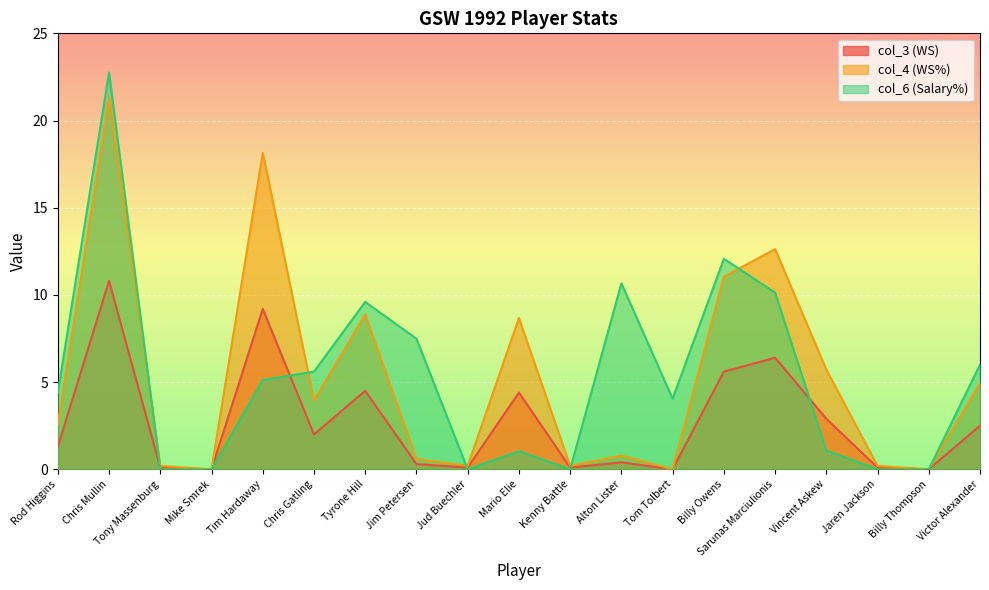

What is the average value of the col_4 (WS%) series?

5.3